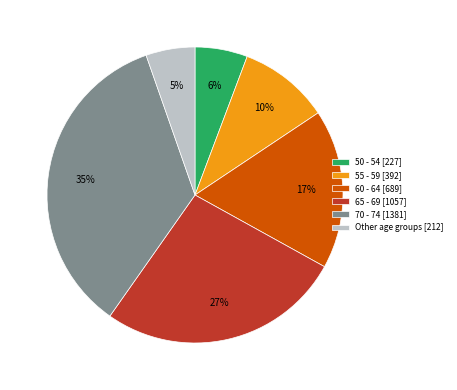

To the nearest percent, what portion does 55 - 59 [392] represent?

10%